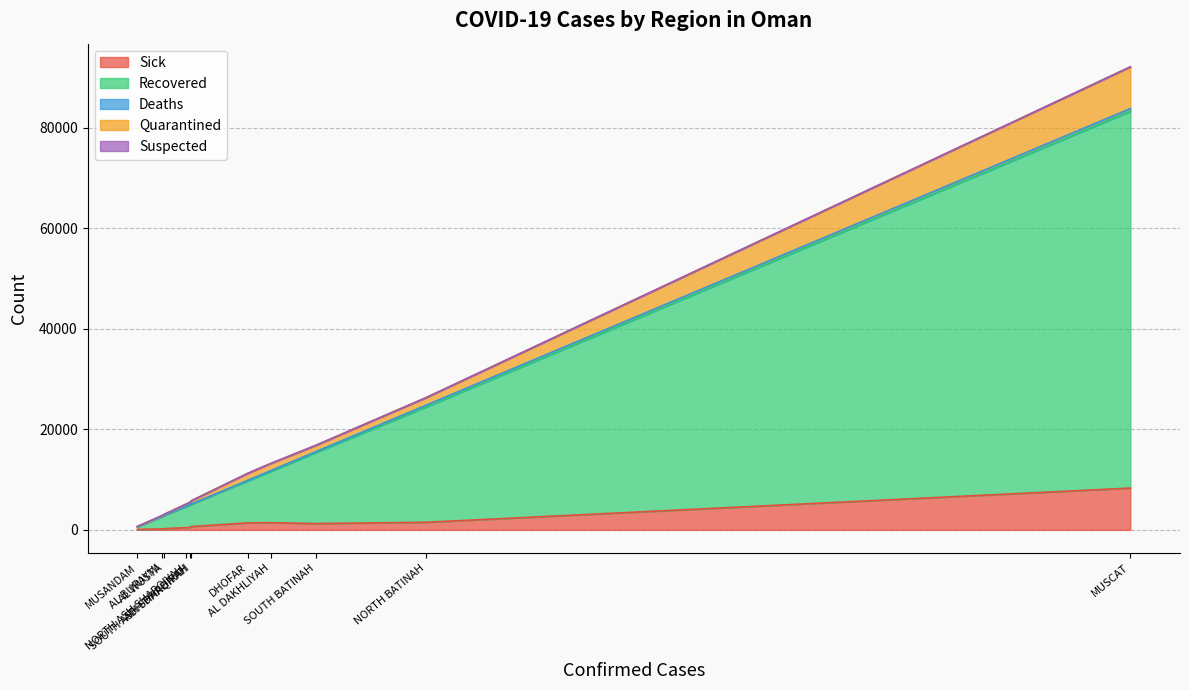

What are all the series names shown in the legend?

Sick, Recovered, Deaths, Quarantined, Suspected